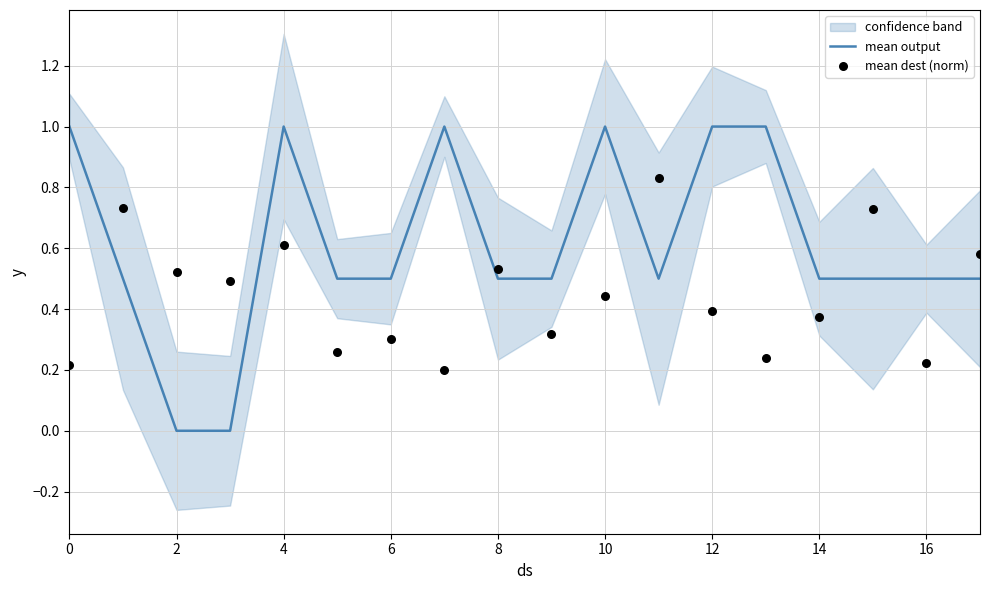

Which series has the largest total across all categories?

mean output